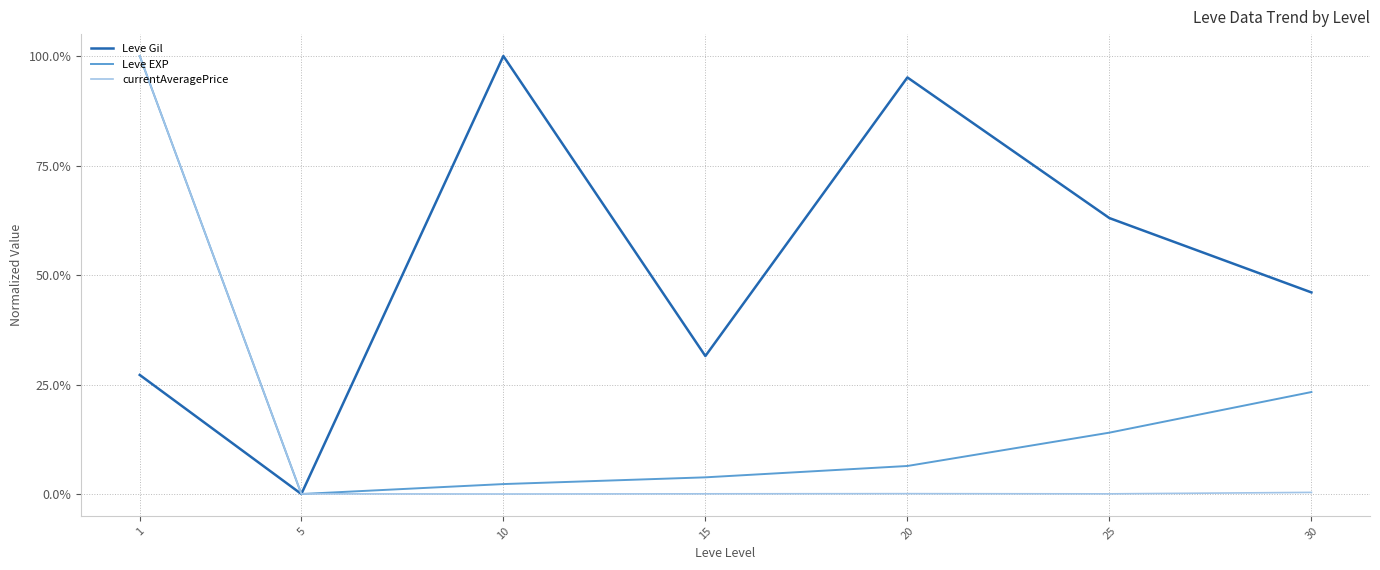

The Leve Gil series shows 1.0 at 10. True or false?

True